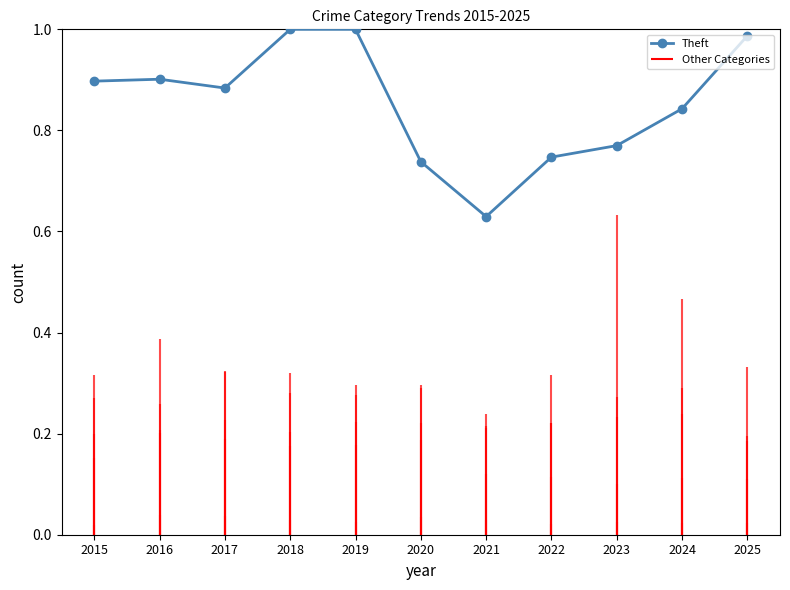

What is the greatest value displayed?

1.0